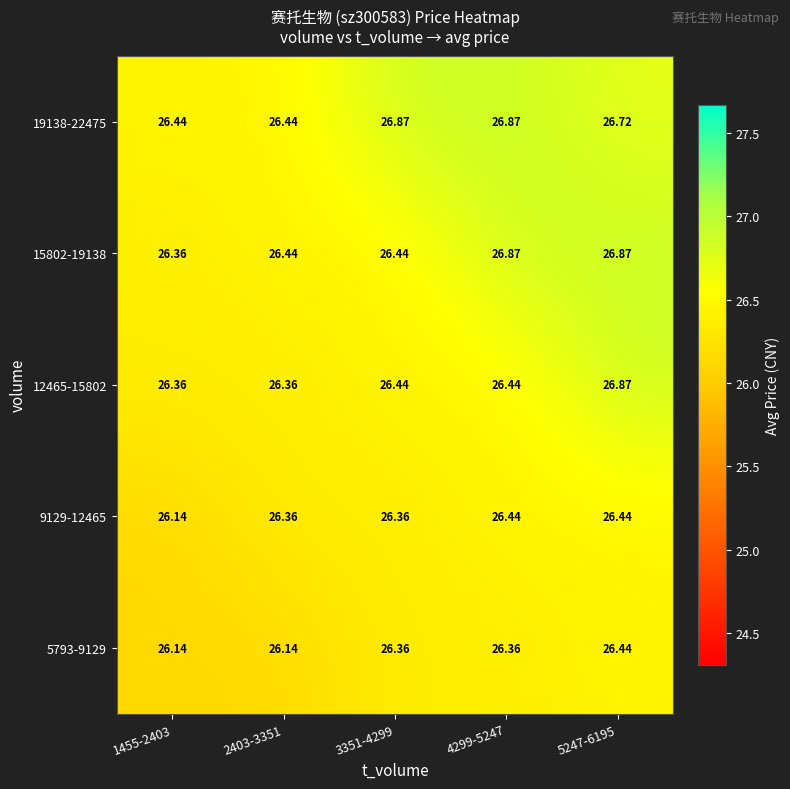

Which series has the widest spread of values?

12465-15802